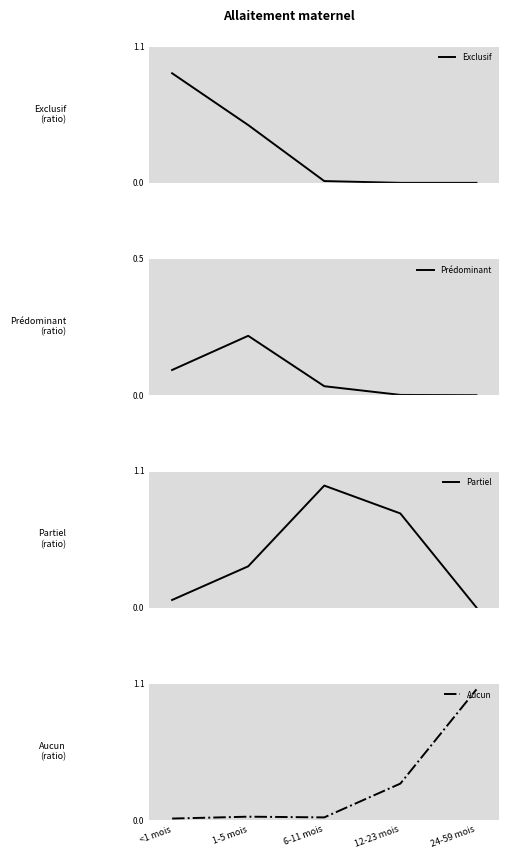

Which category has the highest value in the Exclusif series?

<1 mois